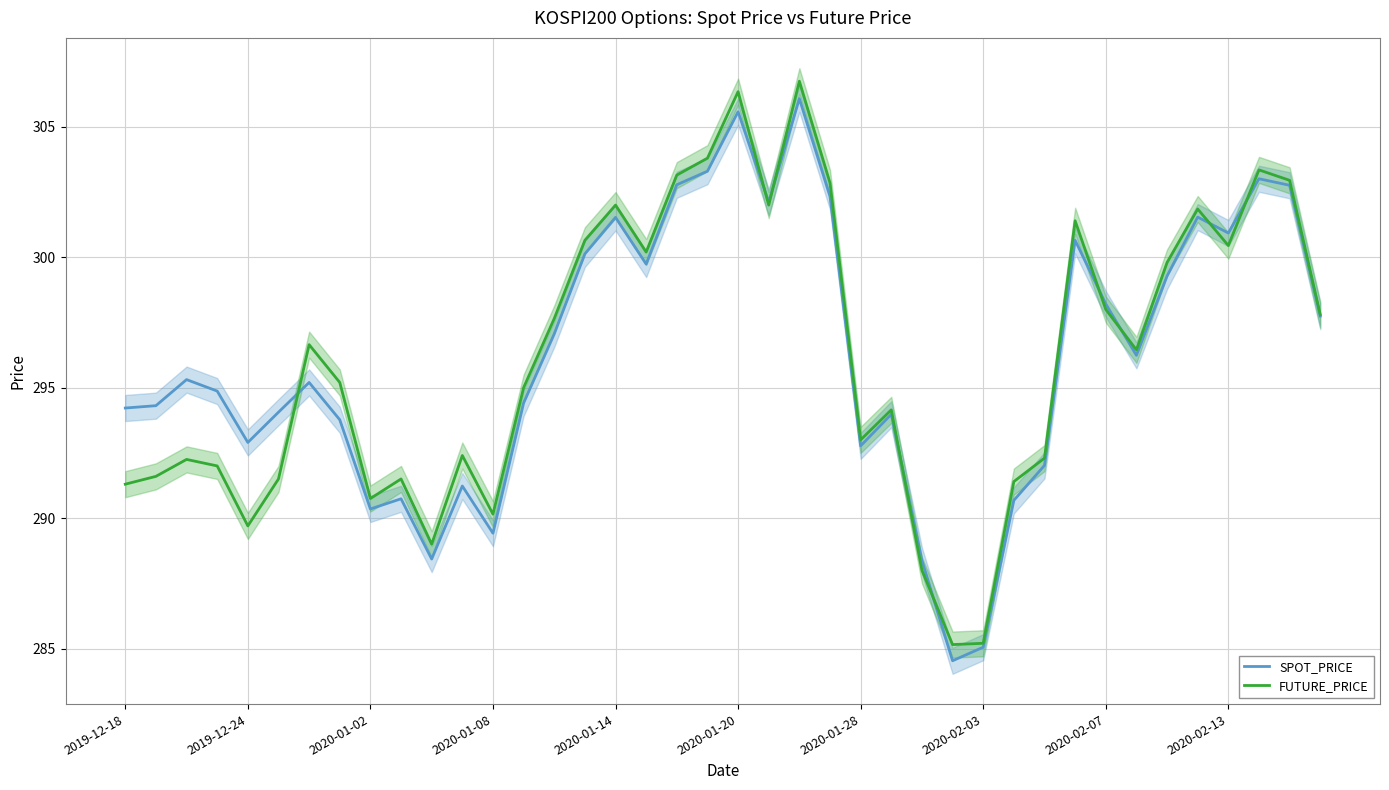

Is it true that FUTURE_PRICE equals 291.3 at 2019-12-18?

True